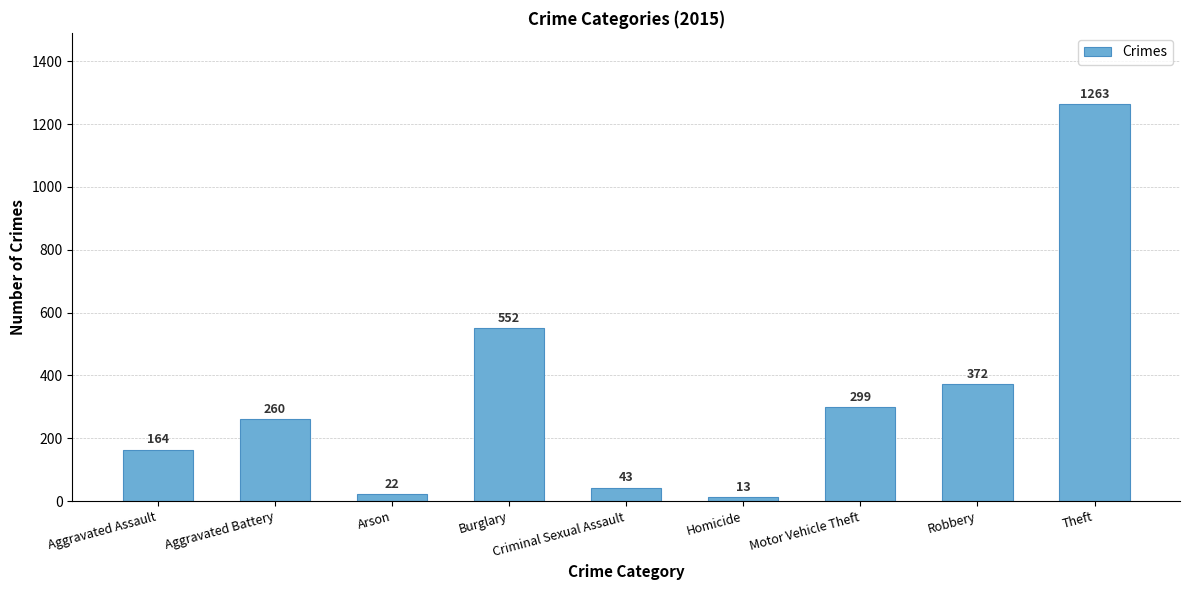

What is the label of the 6th bar from the right?

Burglary